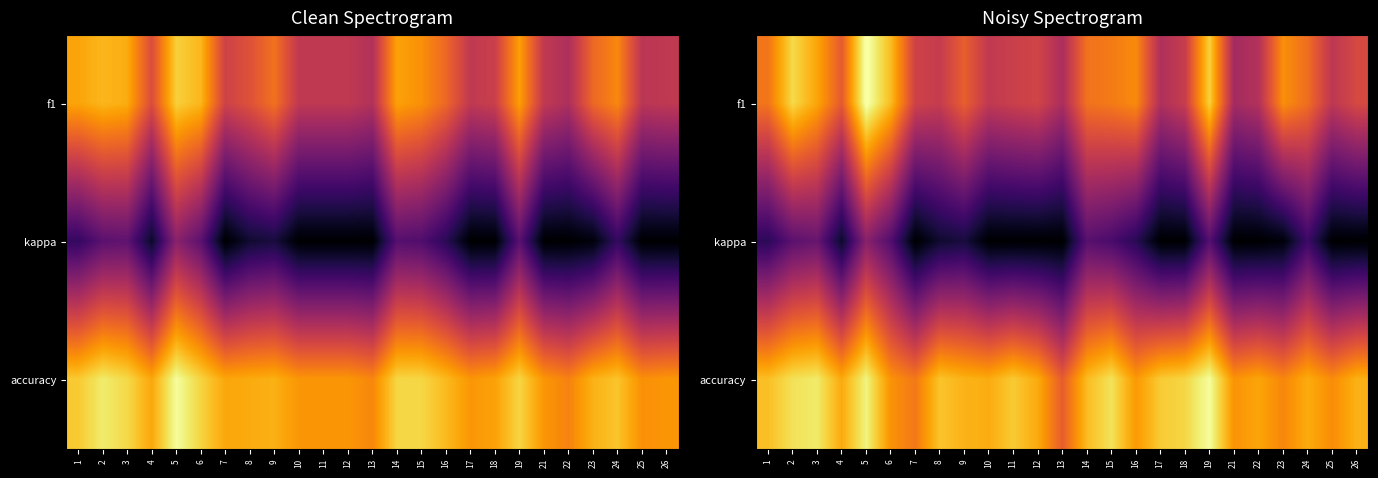

The value of f1 at 23 is 0.8. True or false?

False